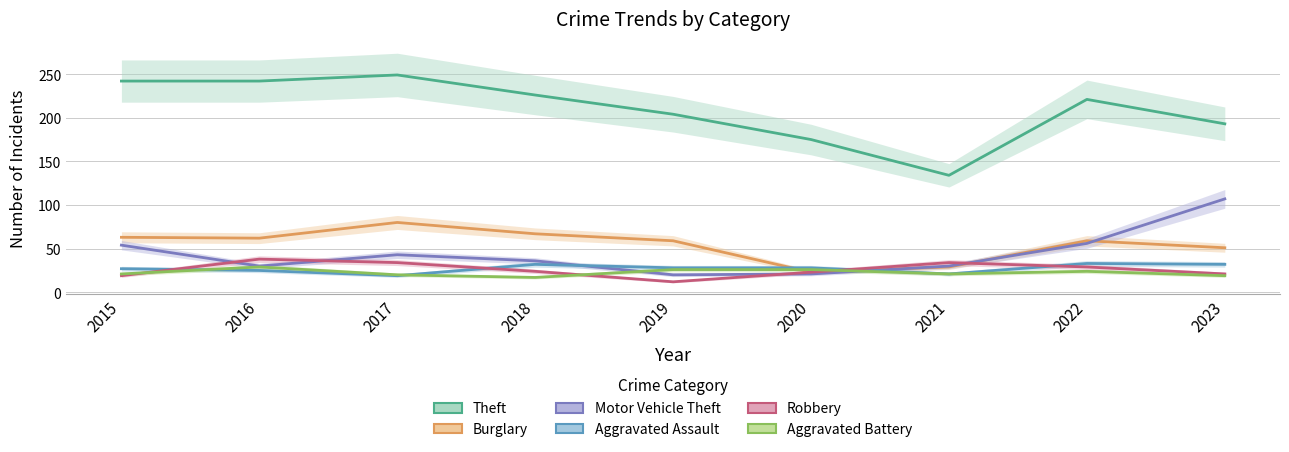

Reading left to right, list all the values displayed in this chart.

Theft: 242	242	249	226	204	175	134	221	193
Burglary: 63	62	80	67	59	23	29	59	51
Motor Vehicle Theft: 54	30	43	36	20	21	30	56	107
Aggravated Assault: 27	25	19	32	28	28	21	33	32
Robbery: 19	38	34	24	12	23	34	29	21
Aggravated Battery: 21	29	20	17	26	26	21	24	19